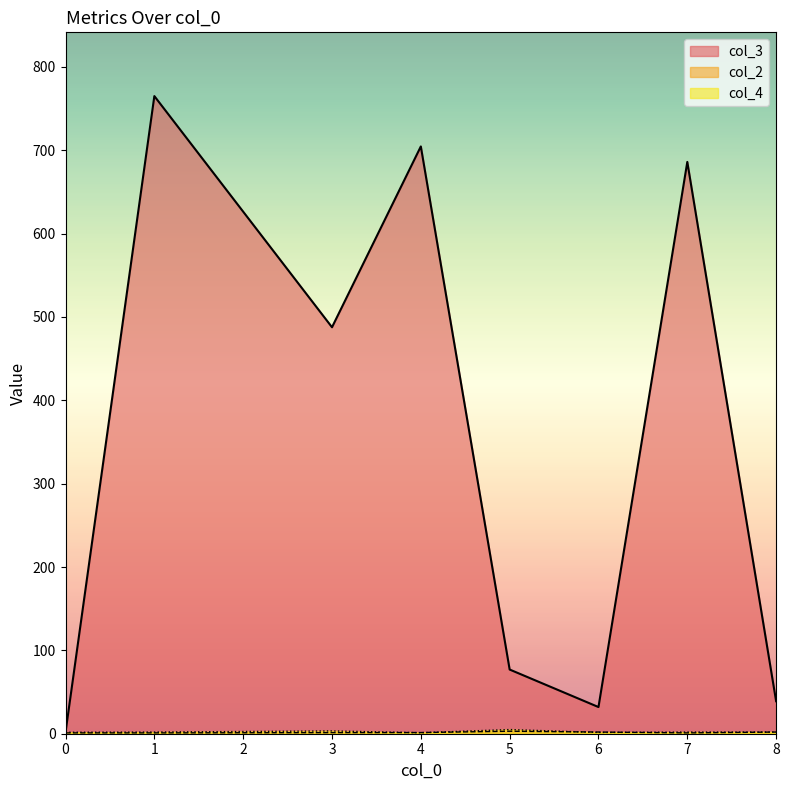

Between 4 and 4, which series saw the biggest shift?

col_3